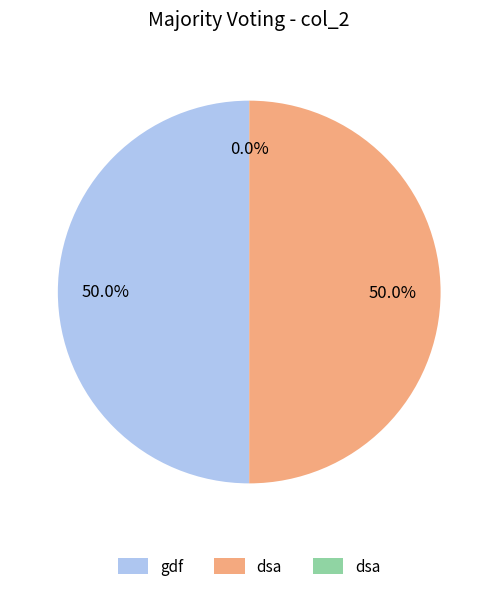

How many slices are in this pie chart?

3